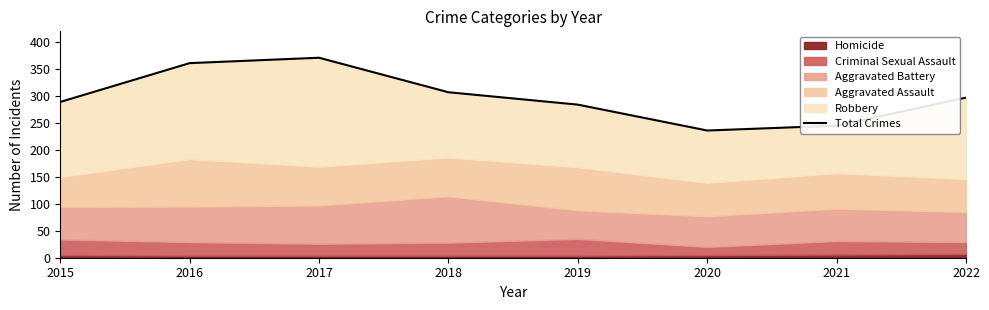

True or false: the data shows 284 at 2019.

True